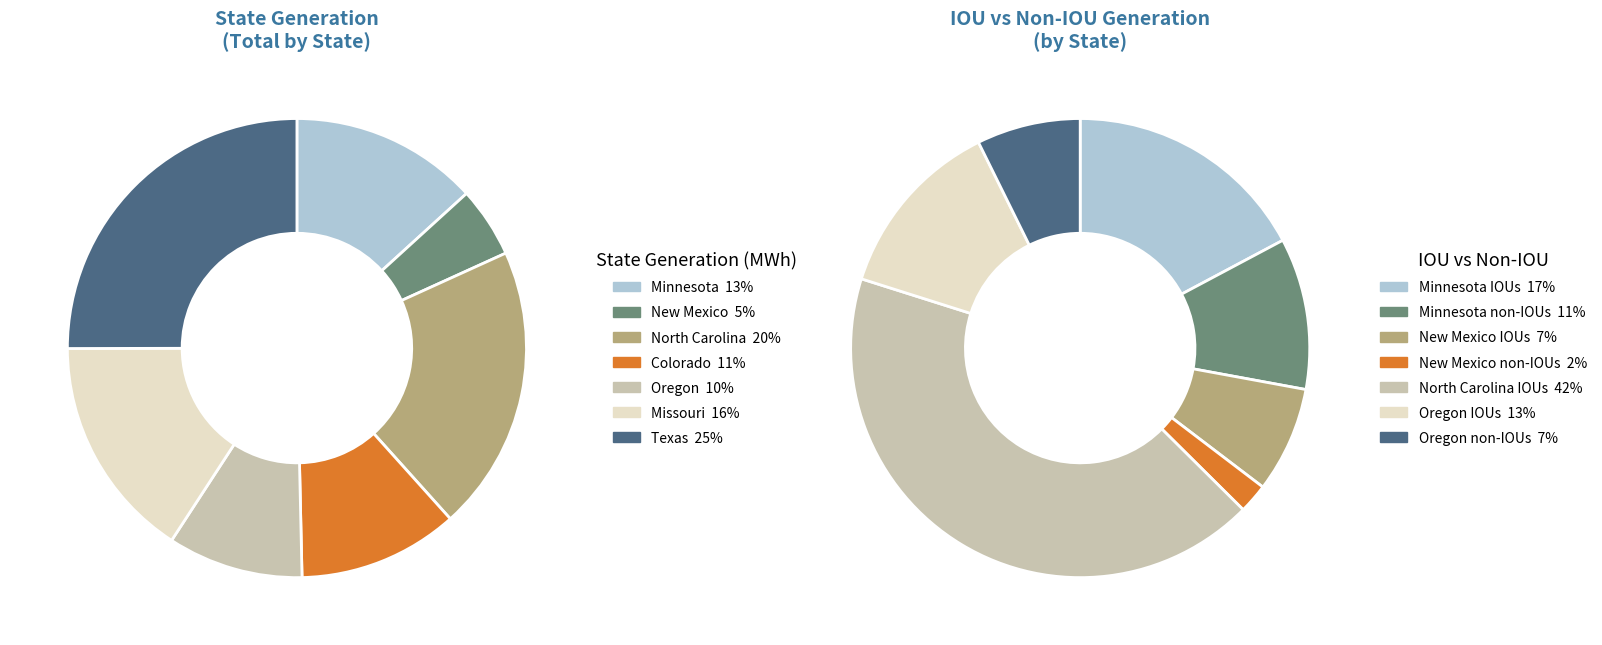

Which slice is the largest?

Texas